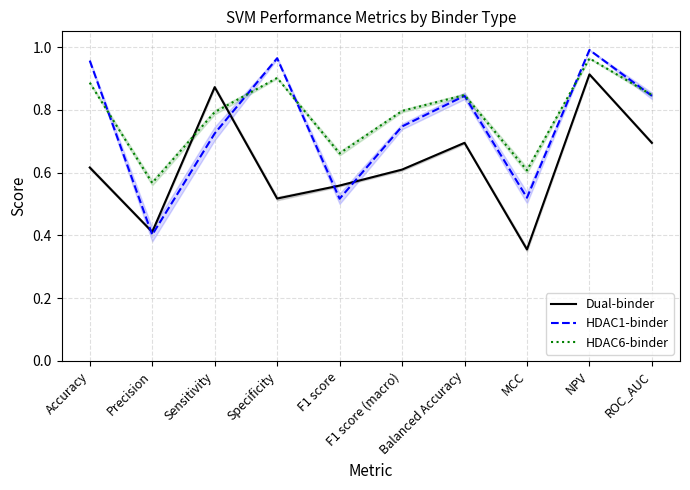

What is the difference between the second highest and second lowest values in the HDAC1-binder series?

0.4